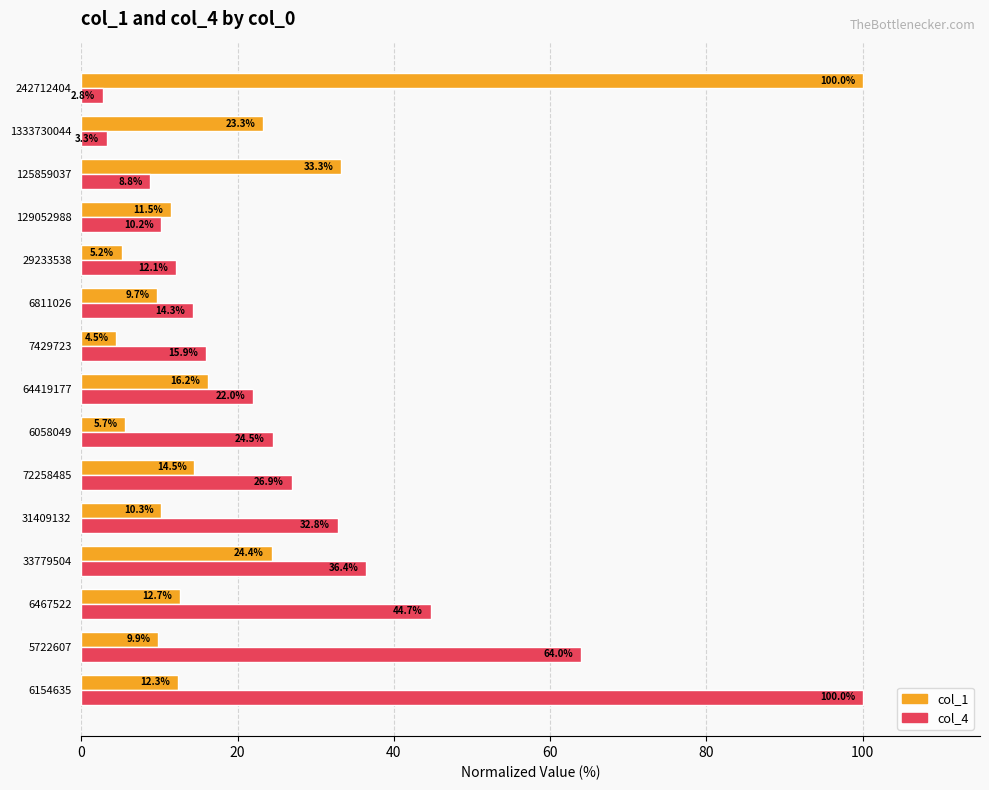

At which label is col_4 closest to 51?

6467522